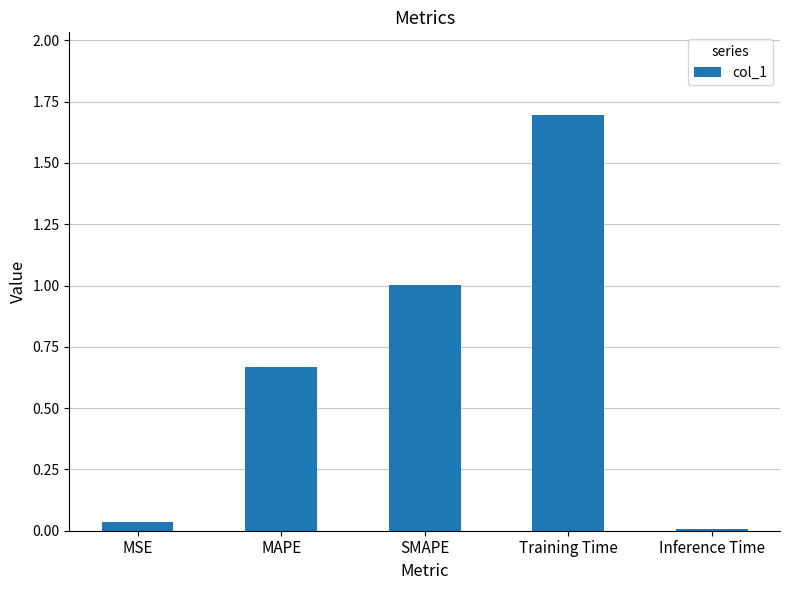

What is the difference between the maximum and minimum values?

1.7